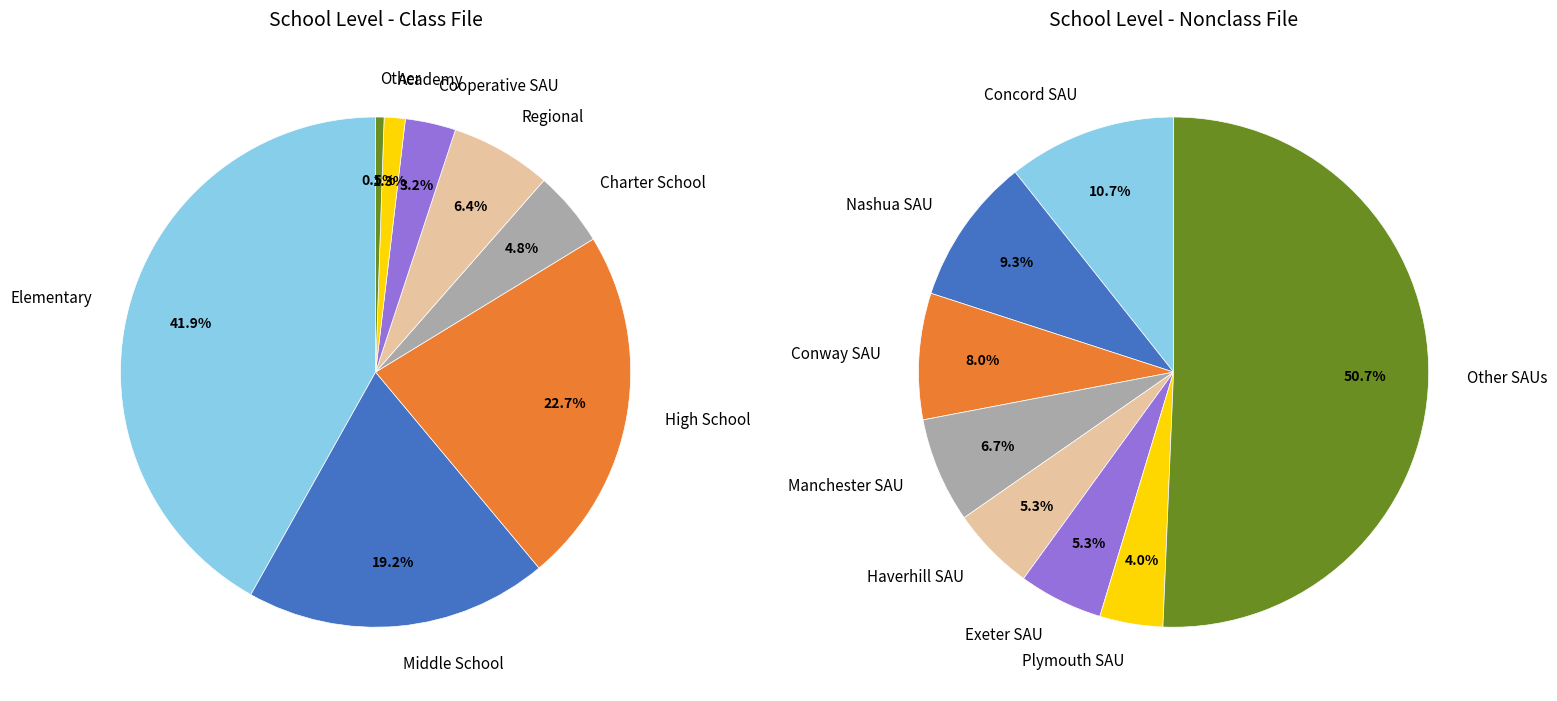

Which category has the smallest portion of the pie?

Other